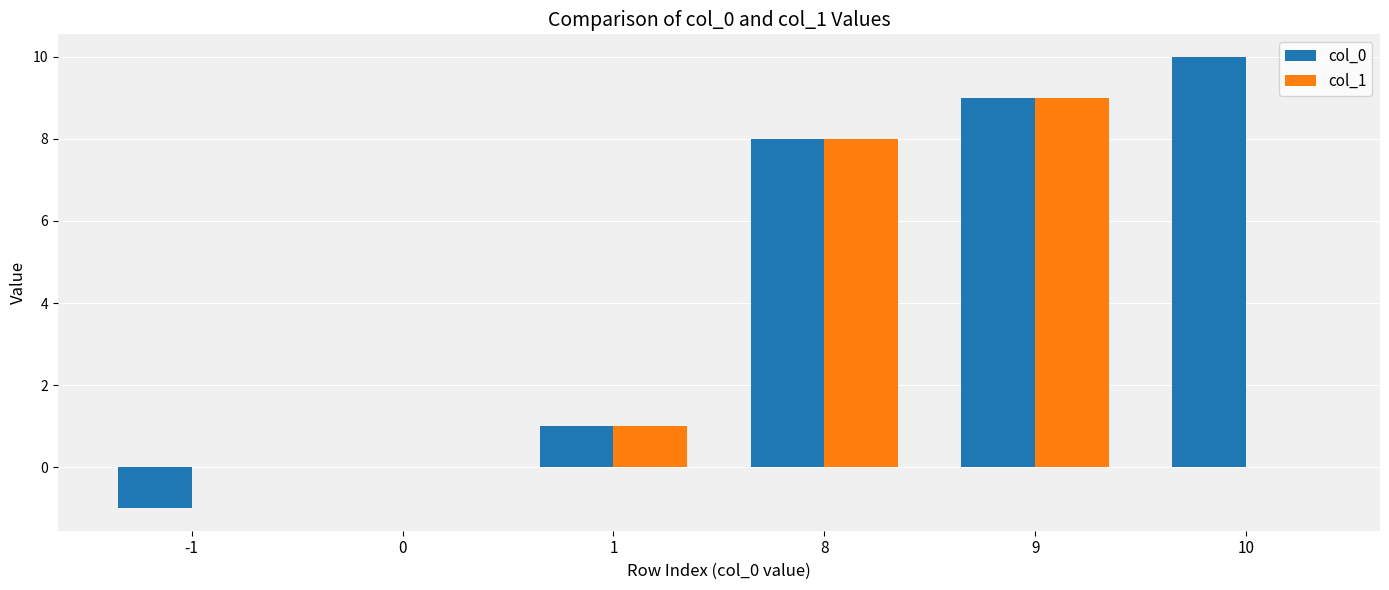

Which label corresponds to the largest value in the chart?

10